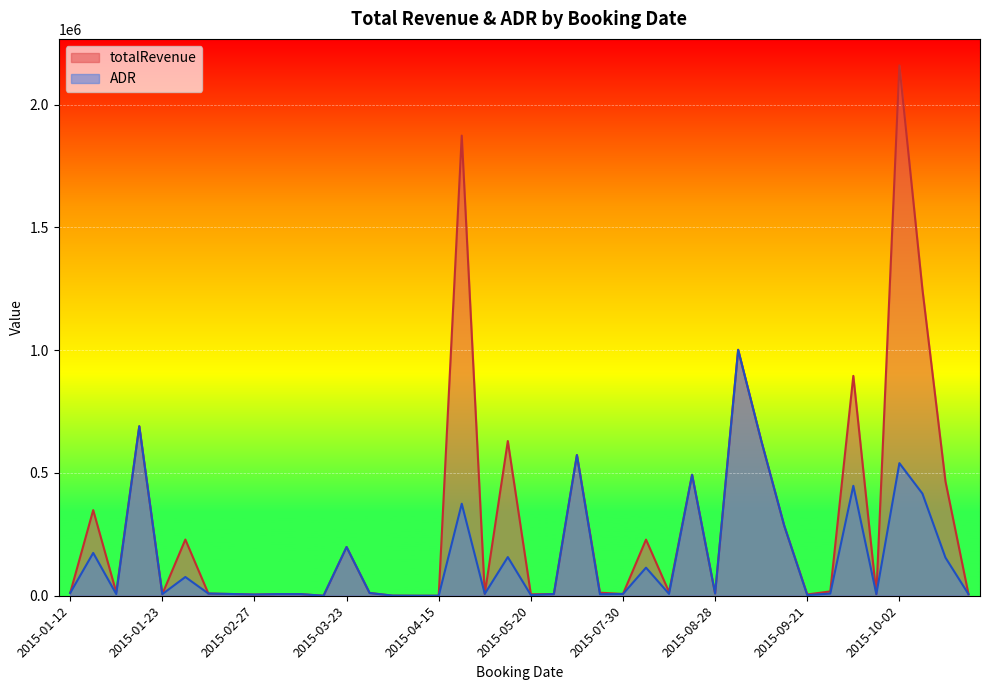

Which series has the widest spread of values?

totalRevenue